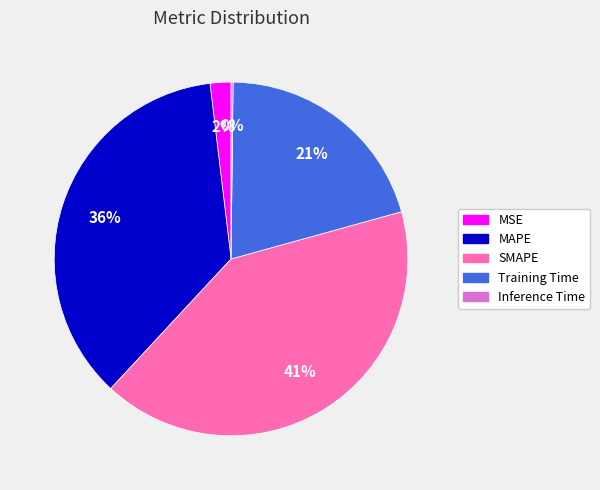

True or false: SMAPE accounts for 29% of the total.

False